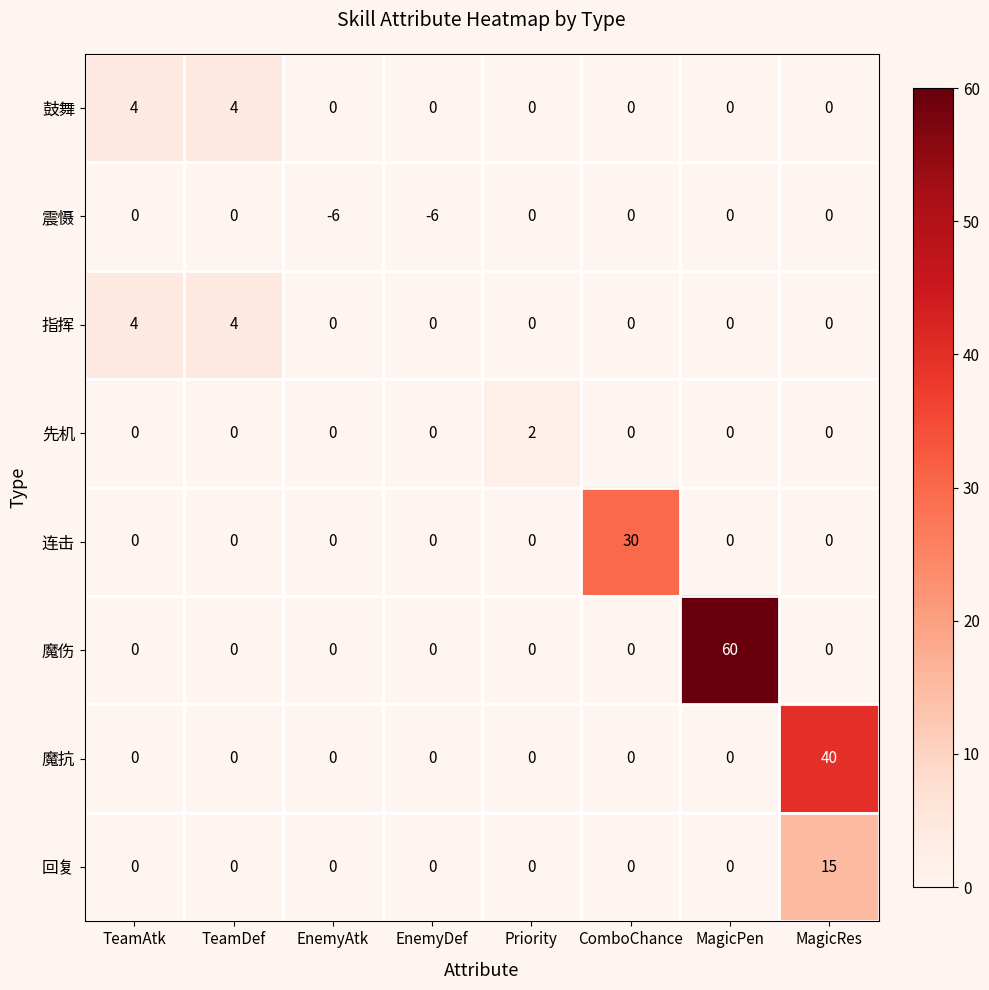

Count the 先机 values in the range 0 to 1.

7